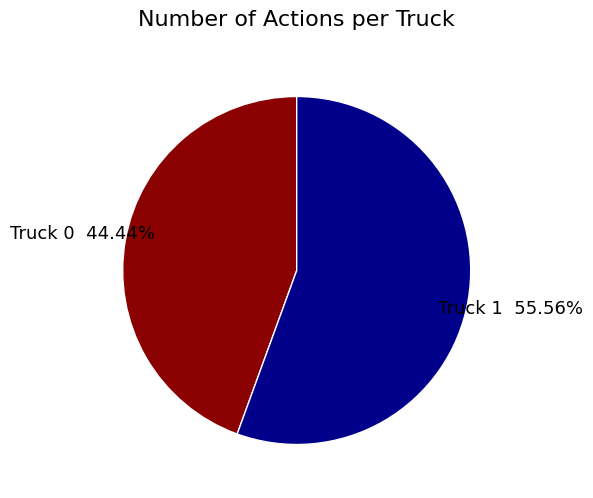

True or false: Truck 0 accounts for 44% of the total.

True